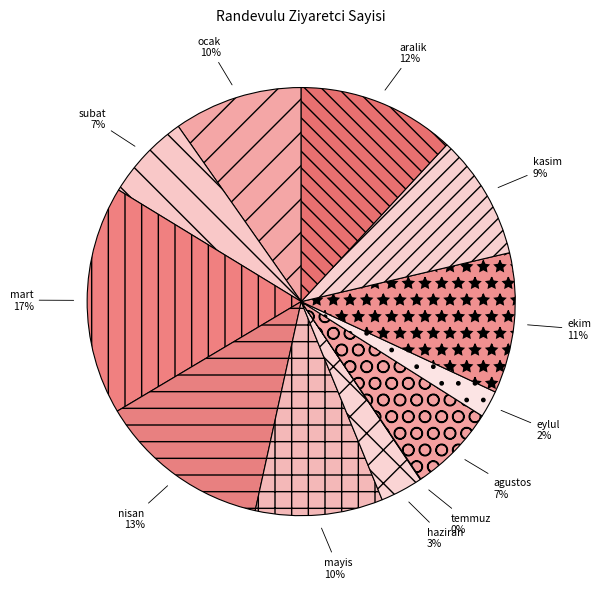

To the nearest percent, what is the average slice percentage?

8%